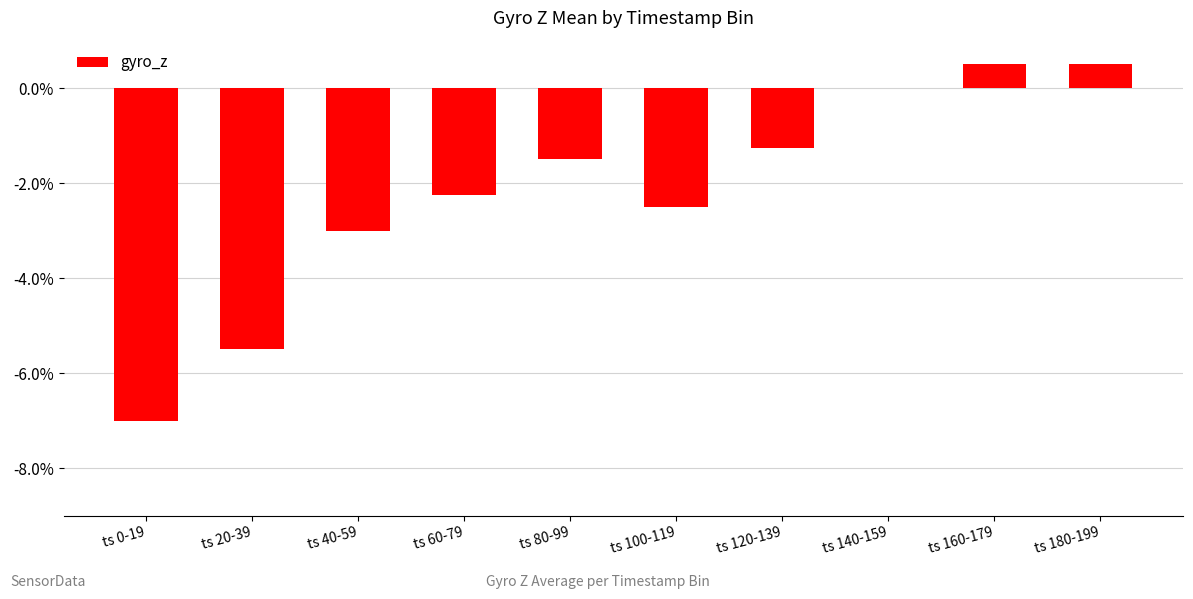

What is the sum of all values?

-22.0